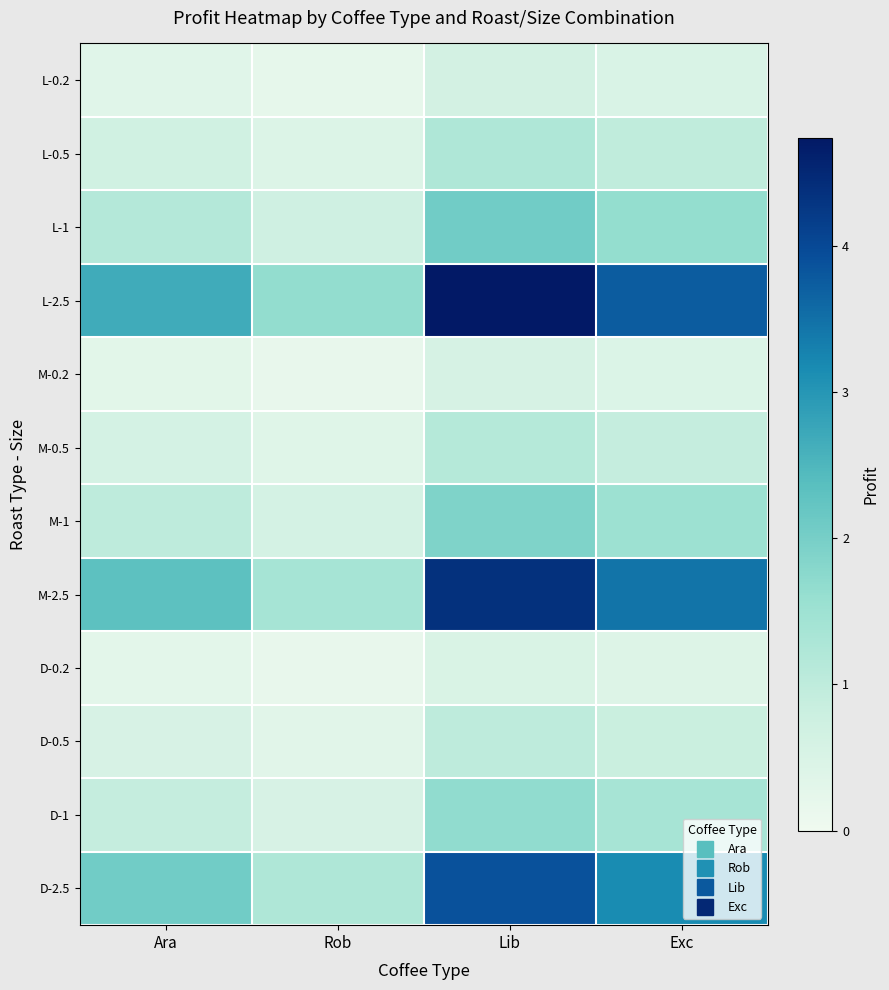

What is the smallest value displayed?

0.2